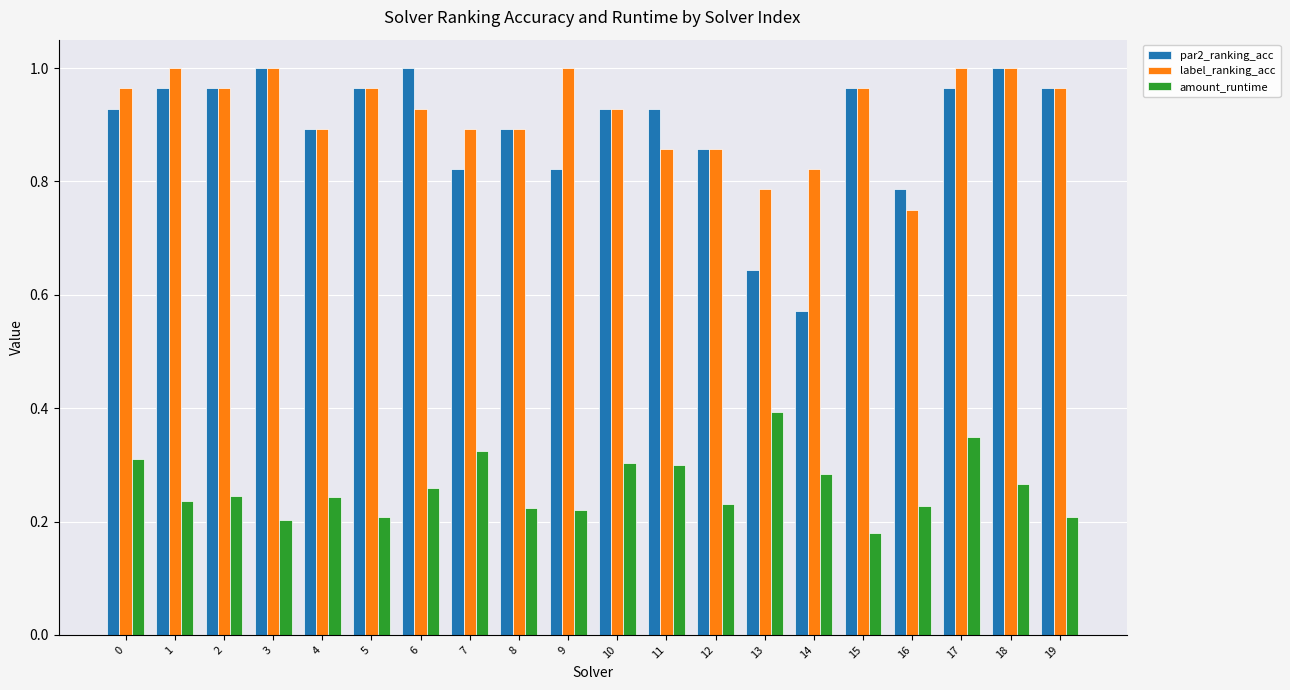

At which category does the chart reach its minimum across all series?

15